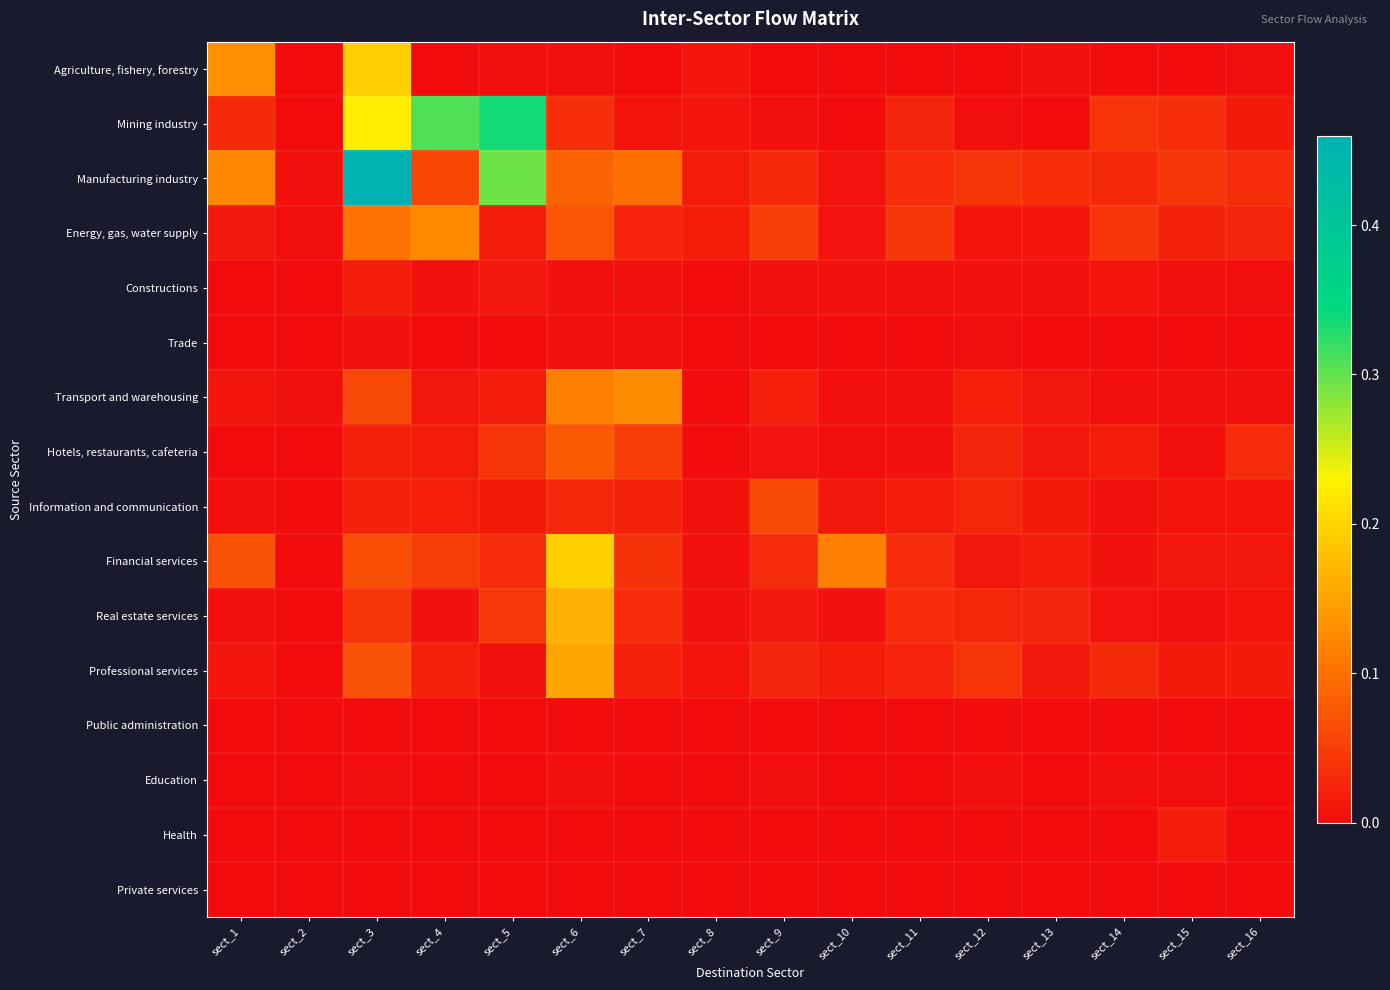

Reading left to right, extract all data points from this chart.

Agriculture, fishery, forestry: sect_1=0.1	sect_2=0.0	sect_3=0.2	sect_4=0.0	sect_5=0.0	sect_6=0.0	sect_7=0.0	sect_8=0.0	sect_9=0.0	sect_10=0.0	sect_11=0.0	sect_12=0.0	sect_13=0.0	sect_14=0.0	sect_15=0.0	sect_16=0.0
Mining industry: sect_1=0.0	sect_2=0.0	sect_3=0.2	sect_4=0.3	sect_5=0.3	sect_6=0.0	sect_7=0.0	sect_8=0.0	sect_9=0.0	sect_10=0.0	sect_11=0.0	sect_12=0.0	sect_13=0.0	sect_14=0.0	sect_15=0.0	sect_16=0.0
Manufacturing industry: sect_1=0.1	sect_2=0.0	sect_3=0.5	sect_4=0.1	sect_5=0.3	sect_6=0.1	sect_7=0.1	sect_8=0.0	sect_9=0.0	sect_10=0.0	sect_11=0.0	sect_12=0.0	sect_13=0.0	sect_14=0.0	sect_15=0.0	sect_16=0.0
Energy, gas, water supply: sect_1=0.0	sect_2=0.0	sect_3=0.1	sect_4=0.1	sect_5=0.0	sect_6=0.1	sect_7=0.0	sect_8=0.0	sect_9=0.0	sect_10=0.0	sect_11=0.0	sect_12=0.0	sect_13=0.0	sect_14=0.0	sect_15=0.0	sect_16=0.0
Constructions: sect_1=0.0	sect_2=0.0	sect_3=0.0	sect_4=0.0	sect_5=0.0	sect_6=0.0	sect_7=0.0	sect_8=0.0	sect_9=0.0	sect_10=0.0	sect_11=0.0	sect_12=0.0	sect_13=0.0	sect_14=0.0	sect_15=0.0	sect_16=0.0
Trade: sect_1=0.0	sect_2=0.0	sect_3=0.0	sect_4=0.0	sect_5=0.0	sect_6=0.0	sect_7=0.0	sect_8=0.0	sect_9=0.0	sect_10=0.0	sect_11=0.0	sect_12=0.0	sect_13=0.0	sect_14=0.0	sect_15=0.0	sect_16=0.0
Transport and warehousing: sect_1=0.0	sect_2=0.0	sect_3=0.1	sect_4=0.0	sect_5=0.0	sect_6=0.1	sect_7=0.1	sect_8=0.0	sect_9=0.0	sect_10=0.0	sect_11=0.0	sect_12=0.0	sect_13=0.0	sect_14=0.0	sect_15=0.0	sect_16=0.0
Hotels, restaurants, cafeteria: sect_1=0.0	sect_2=0.0	sect_3=0.0	sect_4=0.0	sect_5=0.0	sect_6=0.1	sect_7=0.0	sect_8=0.0	sect_9=0.0	sect_10=0.0	sect_11=0.0	sect_12=0.0	sect_13=0.0	sect_14=0.0	sect_15=0.0	sect_16=0.0
Information and communication: sect_1=0.0	sect_2=0.0	sect_3=0.0	sect_4=0.0	sect_5=0.0	sect_6=0.0	sect_7=0.0	sect_8=0.0	sect_9=0.1	sect_10=0.0	sect_11=0.0	sect_12=0.0	sect_13=0.0	sect_14=0.0	sect_15=0.0	sect_16=0.0
Financial services: sect_1=0.1	sect_2=0.0	sect_3=0.1	sect_4=0.0	sect_5=0.0	sect_6=0.2	sect_7=0.0	sect_8=0.0	sect_9=0.0	sect_10=0.1	sect_11=0.0	sect_12=0.0	sect_13=0.0	sect_14=0.0	sect_15=0.0	sect_16=0.0
Real estate services: sect_1=0.0	sect_2=0.0	sect_3=0.0	sect_4=0.0	sect_5=0.0	sect_6=0.2	sect_7=0.0	sect_8=0.0	sect_9=0.0	sect_10=0.0	sect_11=0.0	sect_12=0.0	sect_13=0.0	sect_14=0.0	sect_15=0.0	sect_16=0.0
Professional services: sect_1=0.0	sect_2=0.0	sect_3=0.1	sect_4=0.0	sect_5=0.0	sect_6=0.2	sect_7=0.0	sect_8=0.0	sect_9=0.0	sect_10=0.0	sect_11=0.0	sect_12=0.0	sect_13=0.0	sect_14=0.0	sect_15=0.0	sect_16=0.0
Public administration: sect_1=0.0	sect_2=0.0	sect_3=0.0	sect_4=0.0	sect_5=0.0	sect_6=0.0	sect_7=0.0	sect_8=0.0	sect_9=0.0	sect_10=0.0	sect_11=0.0	sect_12=0.0	sect_13=0.0	sect_14=0.0	sect_15=0.0	sect_16=0.0
Education: sect_1=0.0	sect_2=0.0	sect_3=0.0	sect_4=0.0	sect_5=0.0	sect_6=0.0	sect_7=0.0	sect_8=0.0	sect_9=0.0	sect_10=0.0	sect_11=0.0	sect_12=0.0	sect_13=0.0	sect_14=0.0	sect_15=0.0	sect_16=0.0
Health: sect_1=0.0	sect_2=0.0	sect_3=0.0	sect_4=0.0	sect_5=0.0	sect_6=0.0	sect_7=0.0	sect_8=0.0	sect_9=0.0	sect_10=0.0	sect_11=0.0	sect_12=0.0	sect_13=0.0	sect_14=0.0	sect_15=0.0	sect_16=0.0
Private services: sect_1=0.0	sect_2=0.0	sect_3=0.0	sect_4=0.0	sect_5=0.0	sect_6=0.0	sect_7=0.0	sect_8=0.0	sect_9=0.0	sect_10=0.0	sect_11=0.0	sect_12=0.0	sect_13=0.0	sect_14=0.0	sect_15=0.0	sect_16=0.0